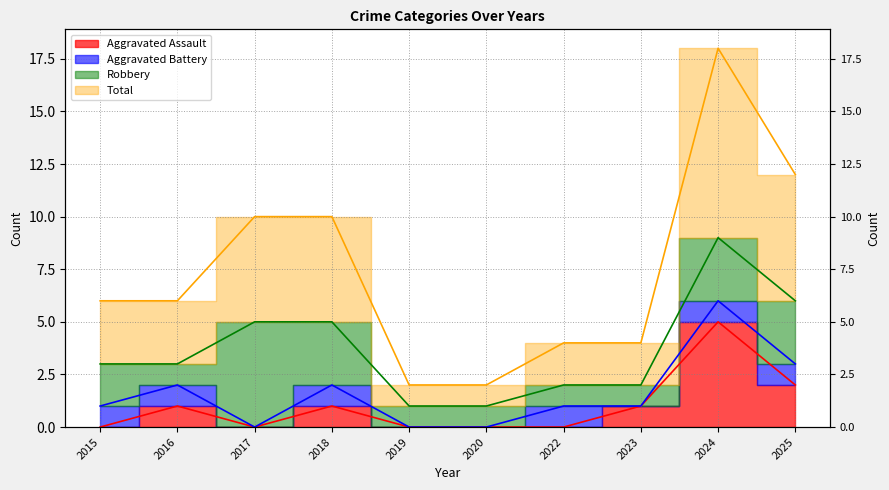

Where does the Aggravated Assault series first go above 1?

2024